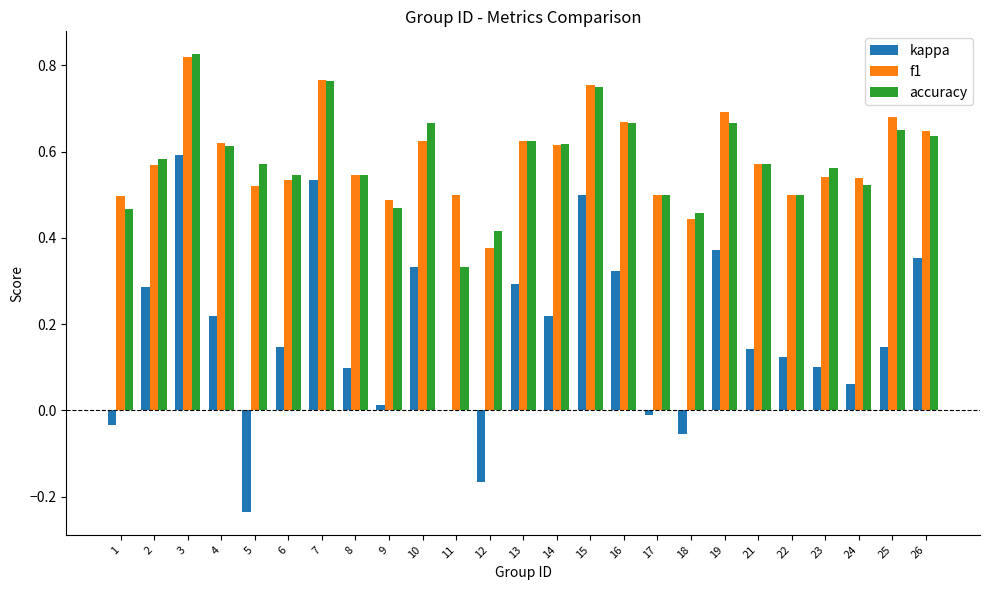

The kappa series shows 0.0 at 9. True or false?

True